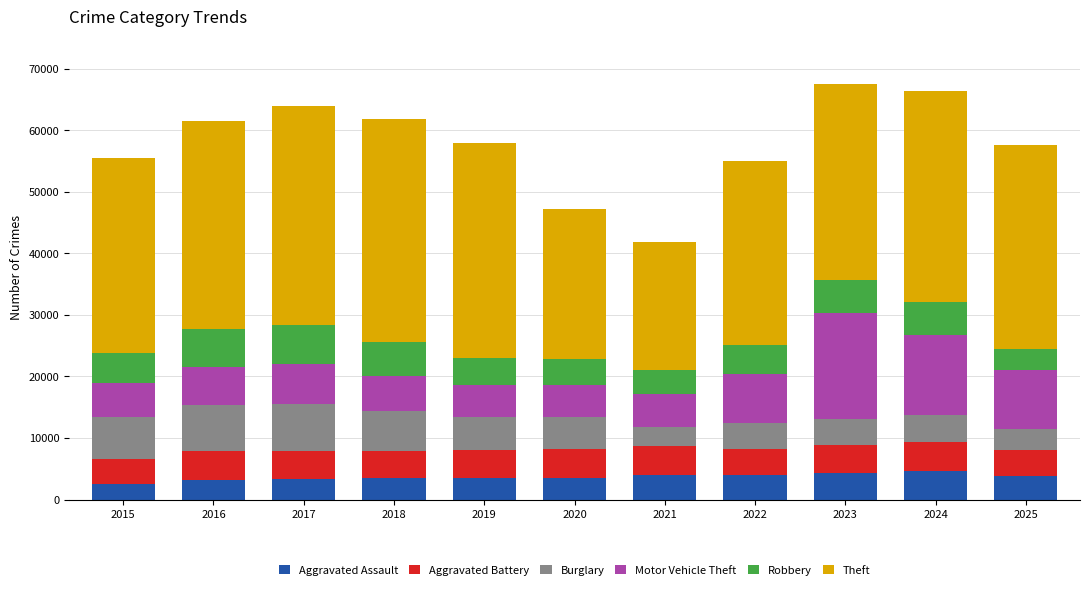

True or false: Aggravated Assault has a value of 4614 at 2024.

True